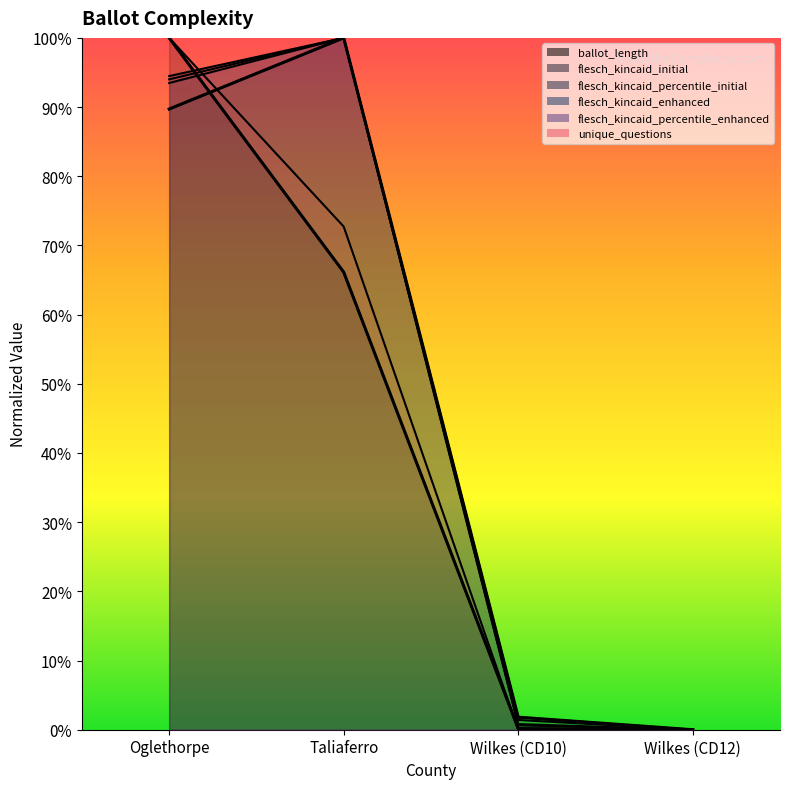

Which category has the lowest value across all series?

Wilkes (CD12)